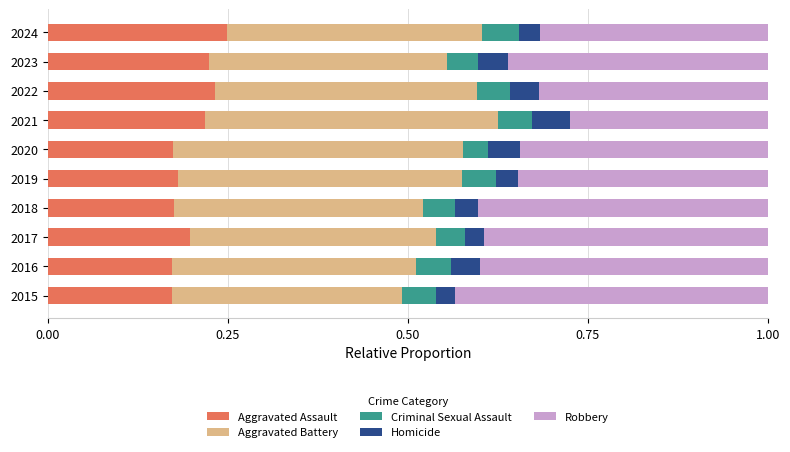

What is the sum of all Aggravated Assault values?

2.0